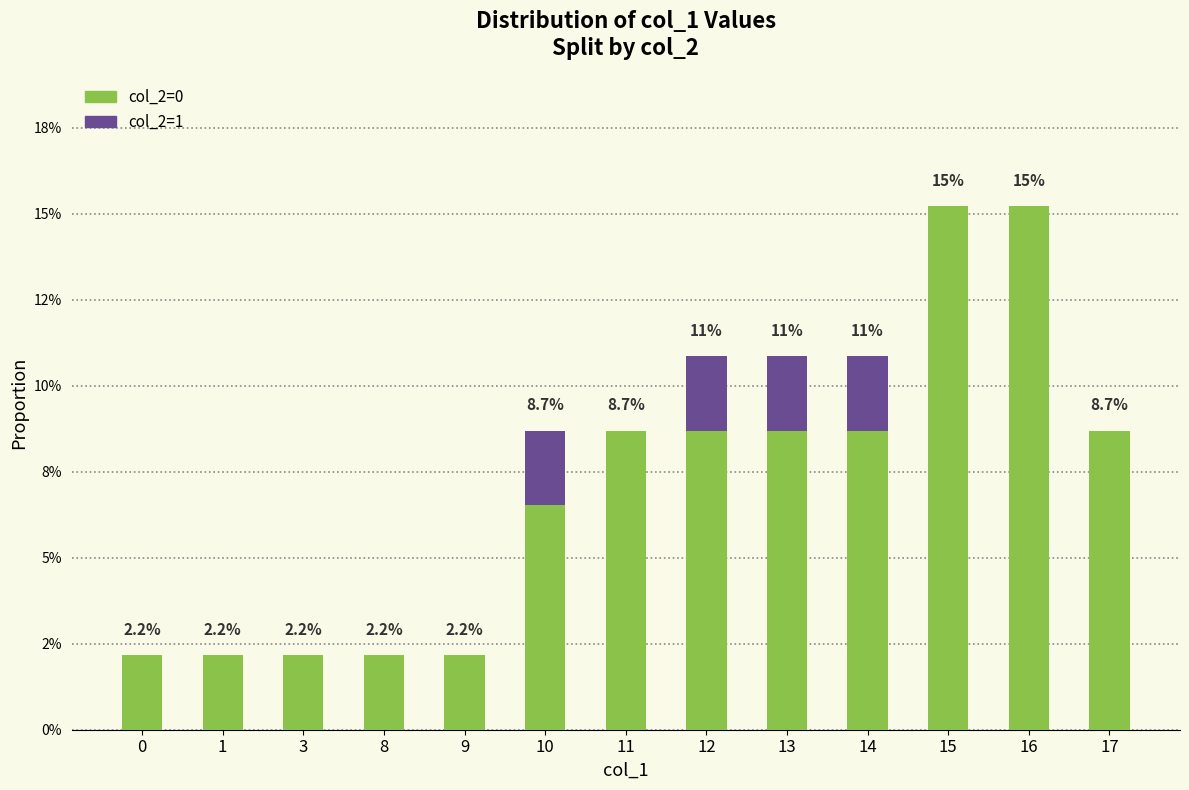

Does the chart contain stacked bars?

Yes